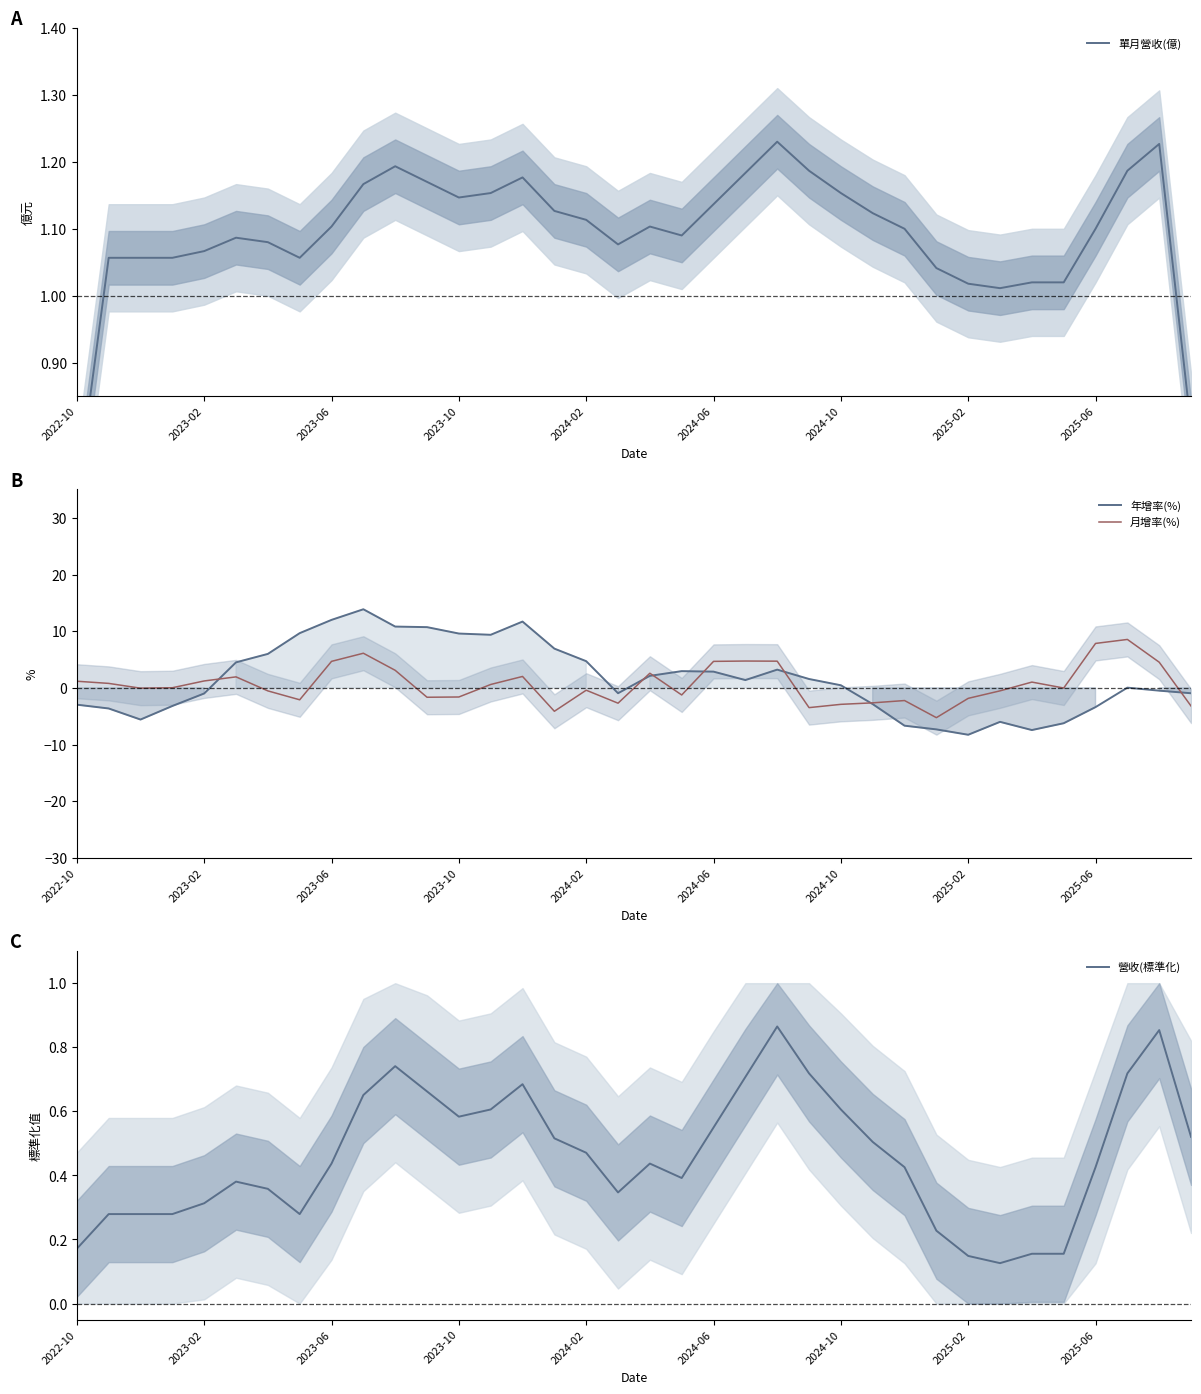

What is the maximum value shown in the chart?

13.9